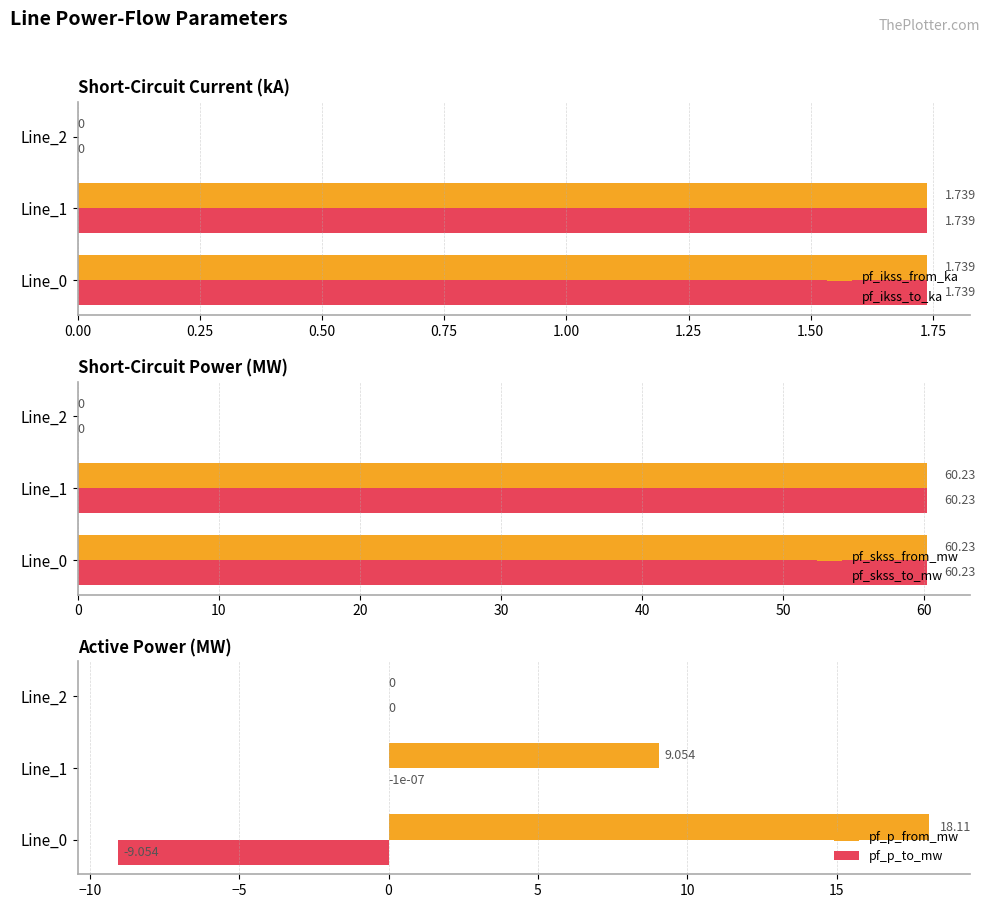

What is the sum of all pf_skss_from_mw values?

120.5